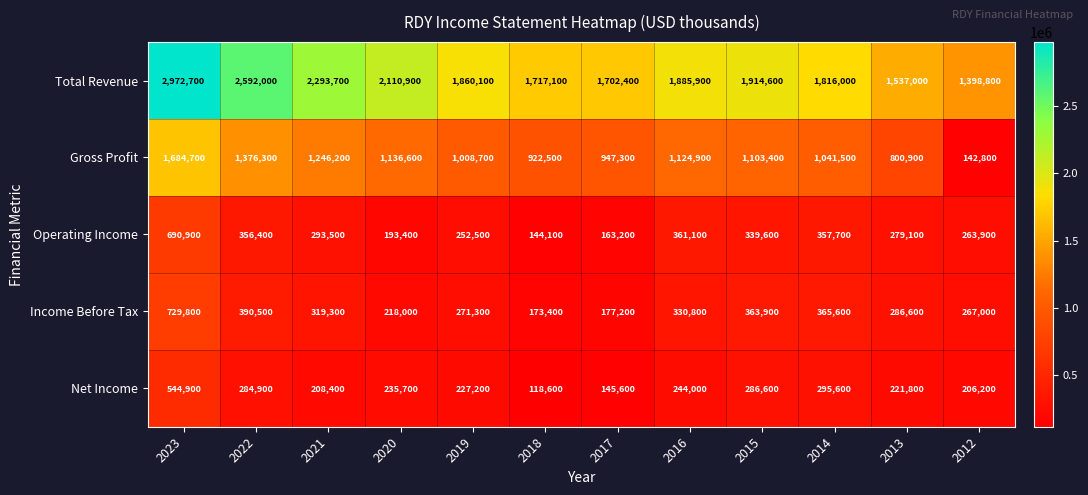

Rank the series by their maximum value, from highest to lowest.

Total Revenue, Gross Profit, Income Before Tax, Operating Income, Net Income